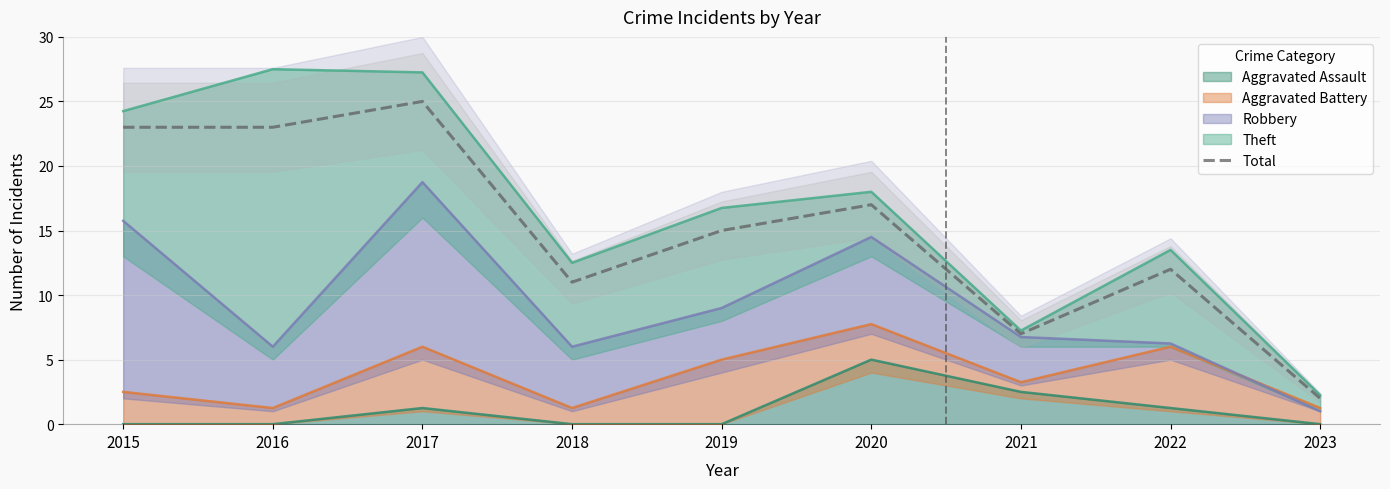

What is the difference between the values at 2022 and 2019?

3